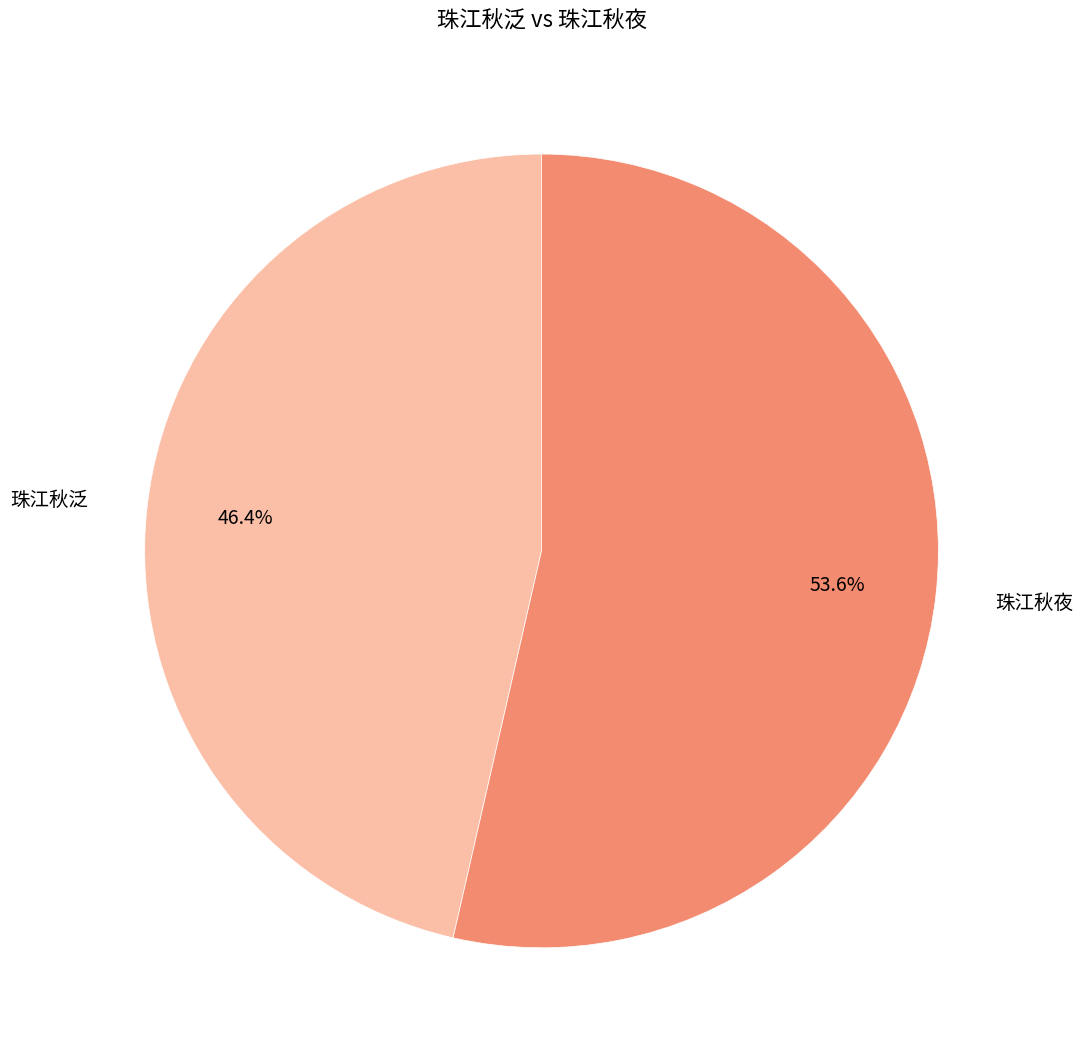

How much of the chart is everything except 珠江秋夜?

46.4%